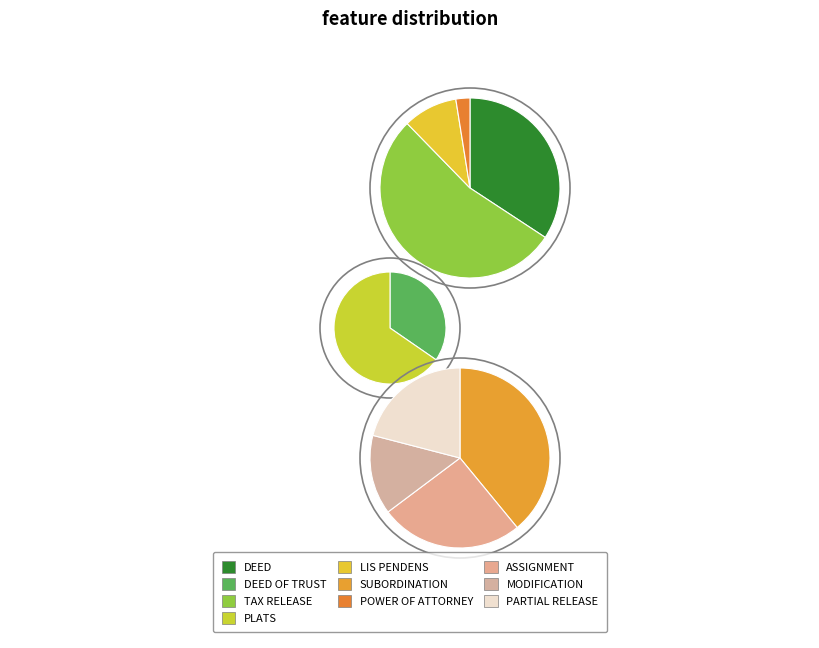

The POWER OF ATTORNEY slice represents 14% of the pie. True or false?

False